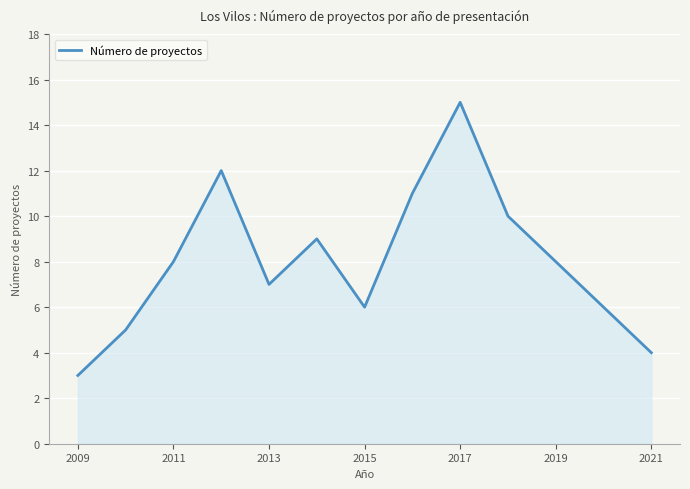

What is the difference between the maximum and minimum values?

12